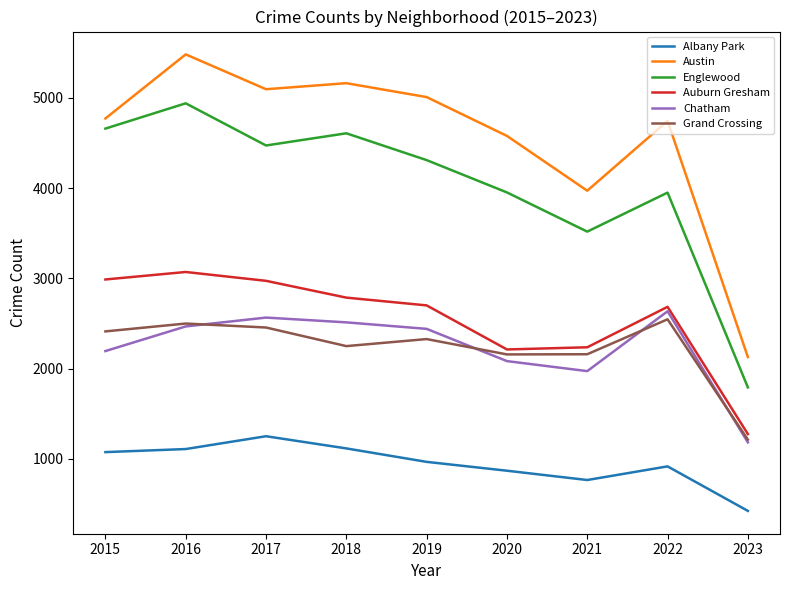

Which series has the largest total across all categories?

Austin